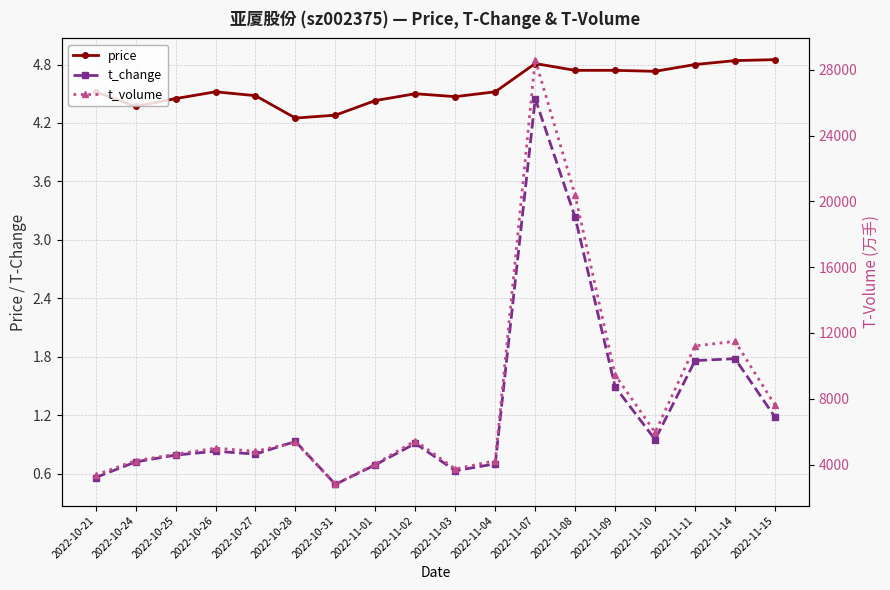

Which series has the largest range (max minus min)?

t_volume